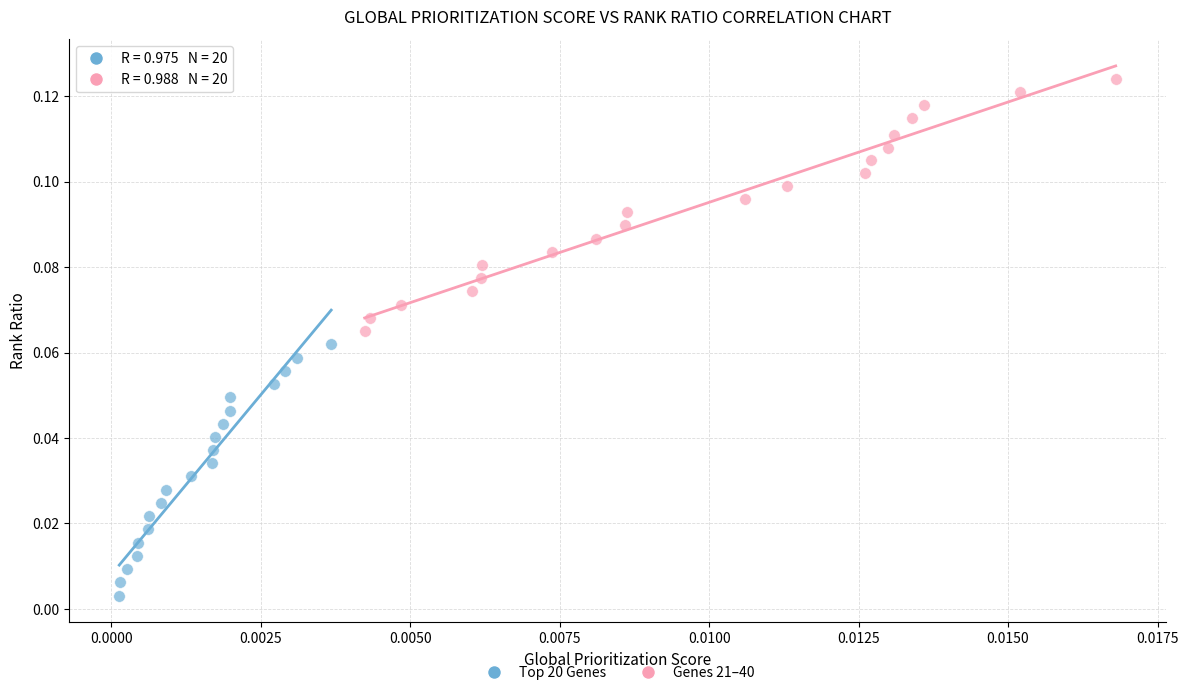

Which series contains the highest Y value?

Genes 21–40